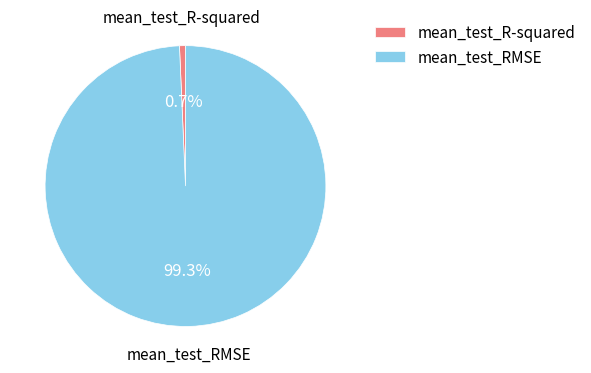

Count the number of slices in the pie.

2